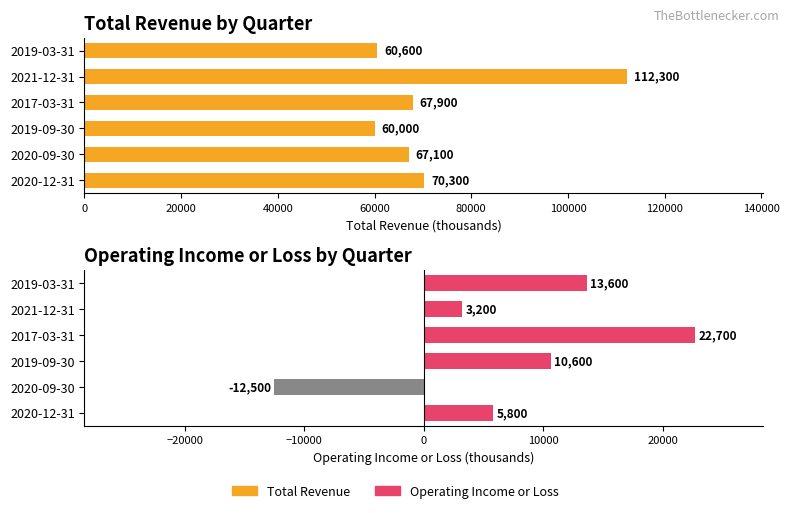

Which series has the largest range (max minus min)?

Total Revenue